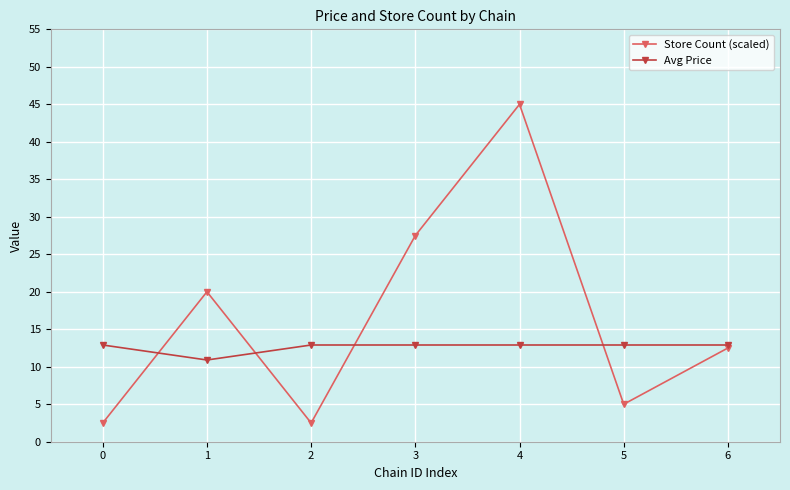

What is the spread (max minus min) of values at 2?

10.4